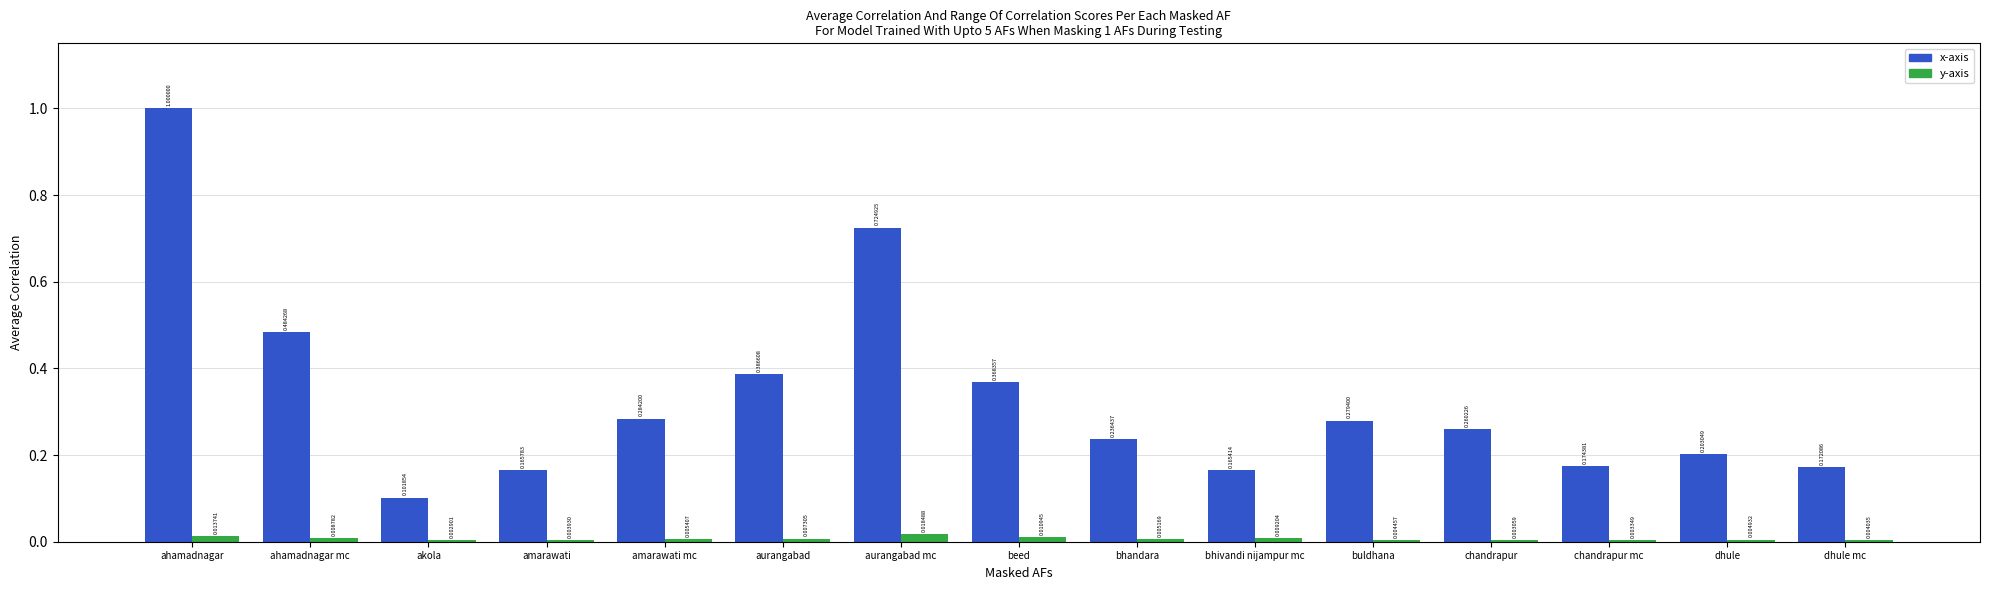

At which category is the sum across all series the highest?

ahamadnagar